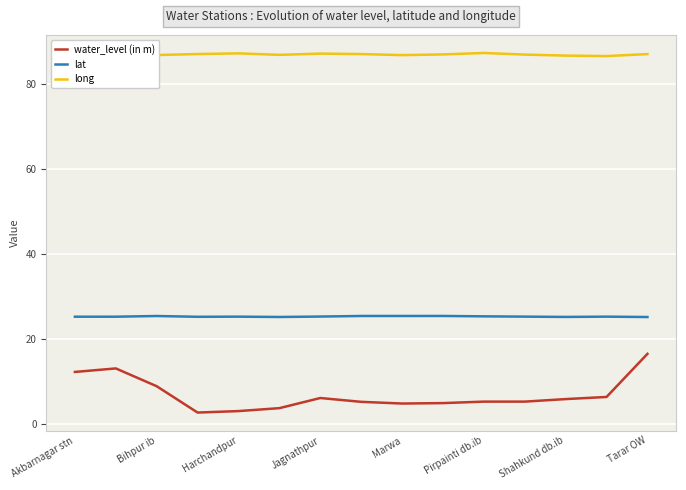

True or false: lat and long intersect in this chart.

False